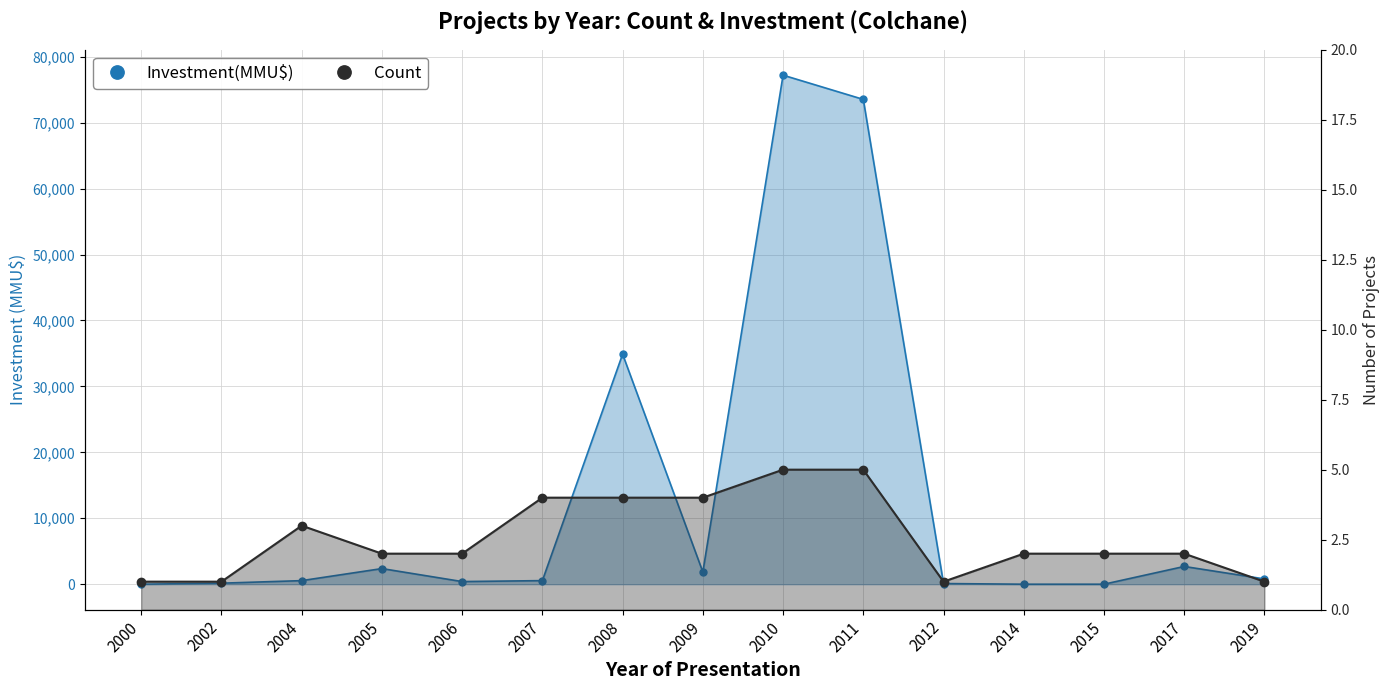

What are all the series names shown in the legend?

Count, Investment(MMU$)